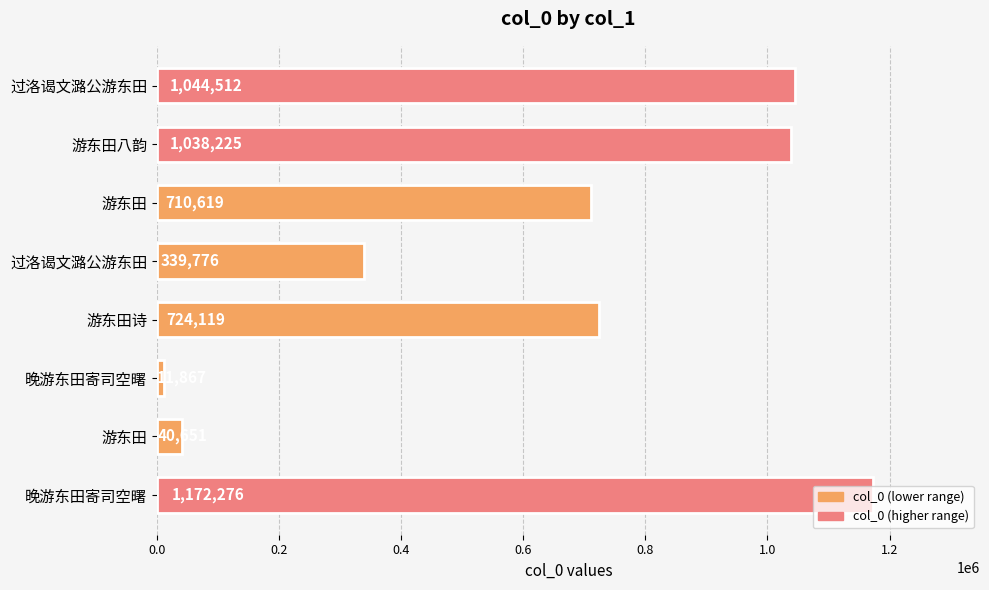

What is the minimum value shown in the chart?

11867